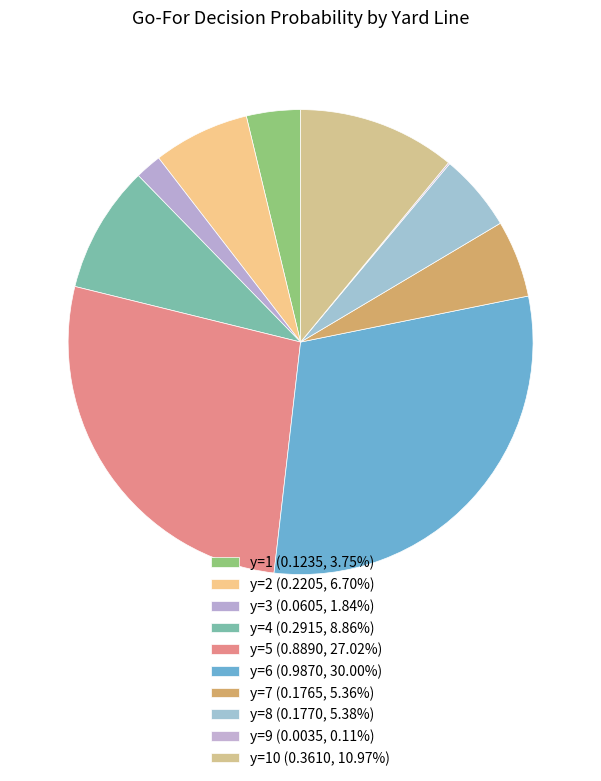

Is there any slice that represents more than half of the pie?

No